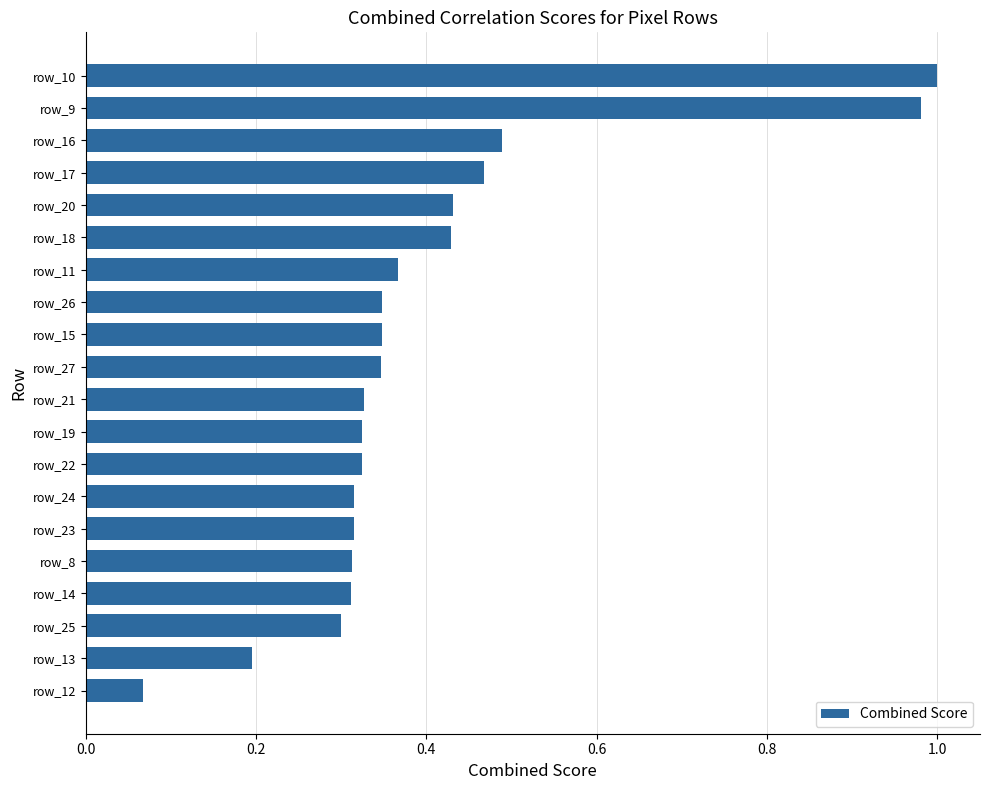

How many distinct data groups are displayed?

1